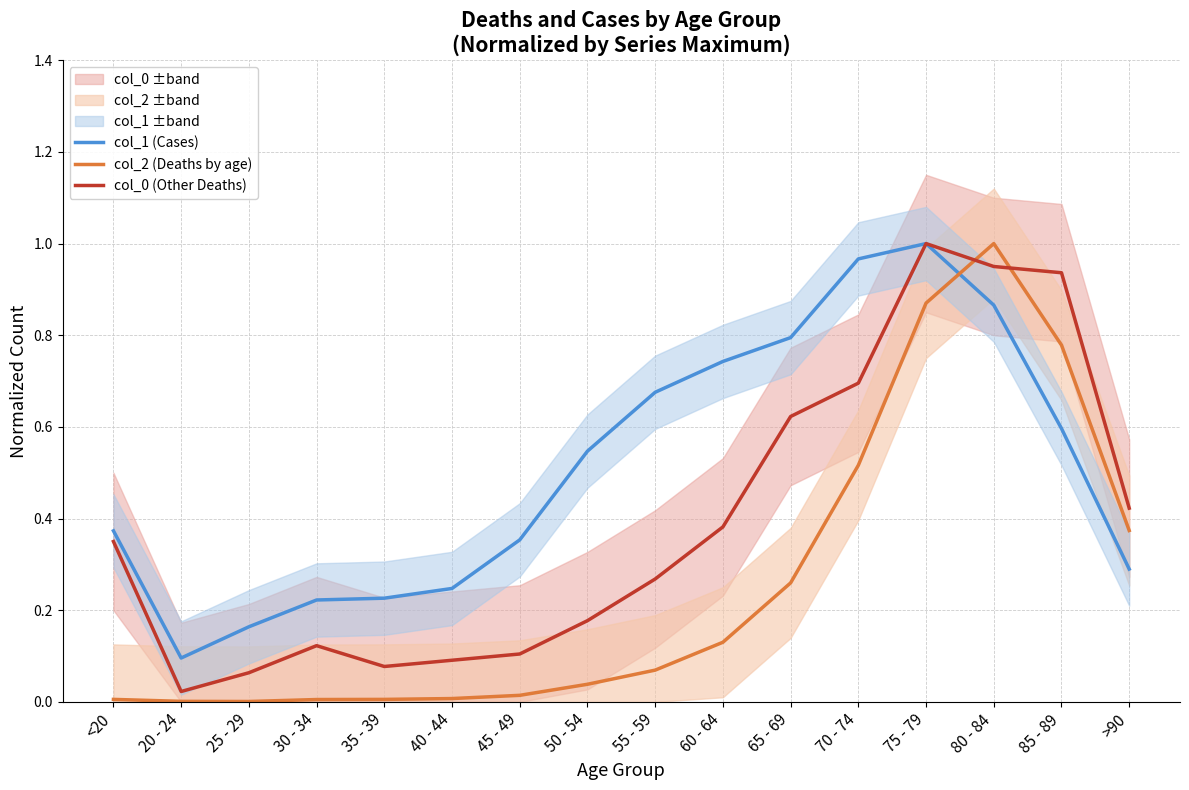

What are all the series names shown in the legend?

col_1 (Cases), col_2 (Deaths by age), col_0 (Other Deaths)